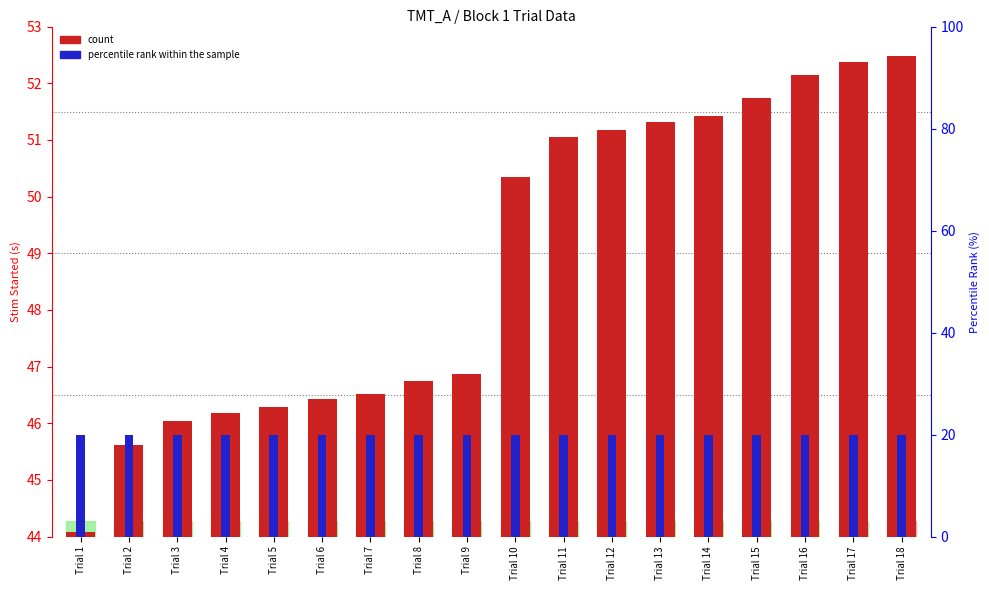

Which series changed the most between Trial 9 and Trial 10?

count